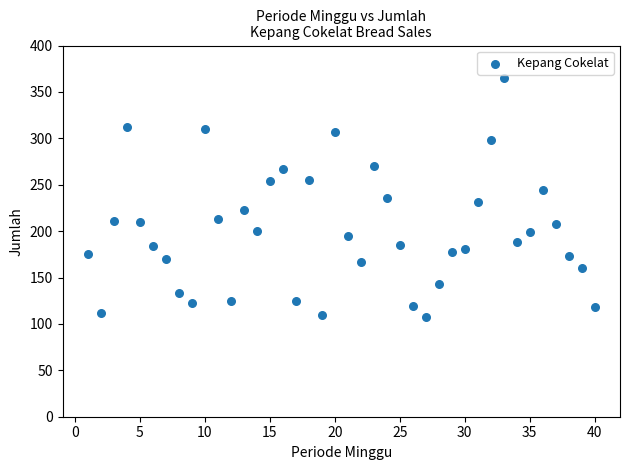

What is the range of X values (max minus min)?

39